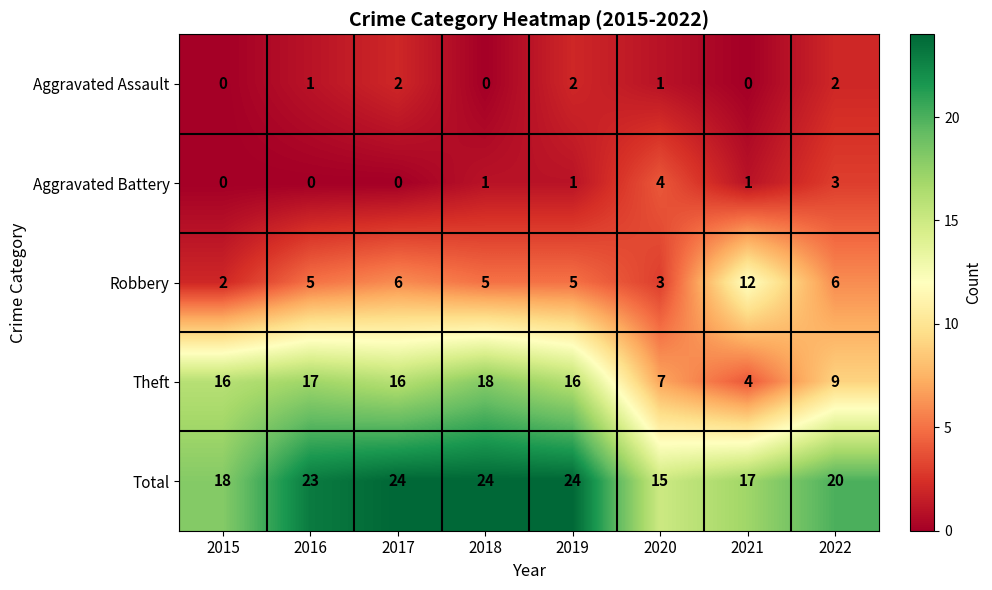

The value of Aggravated Assault at 2020 is 1. True or false?

True